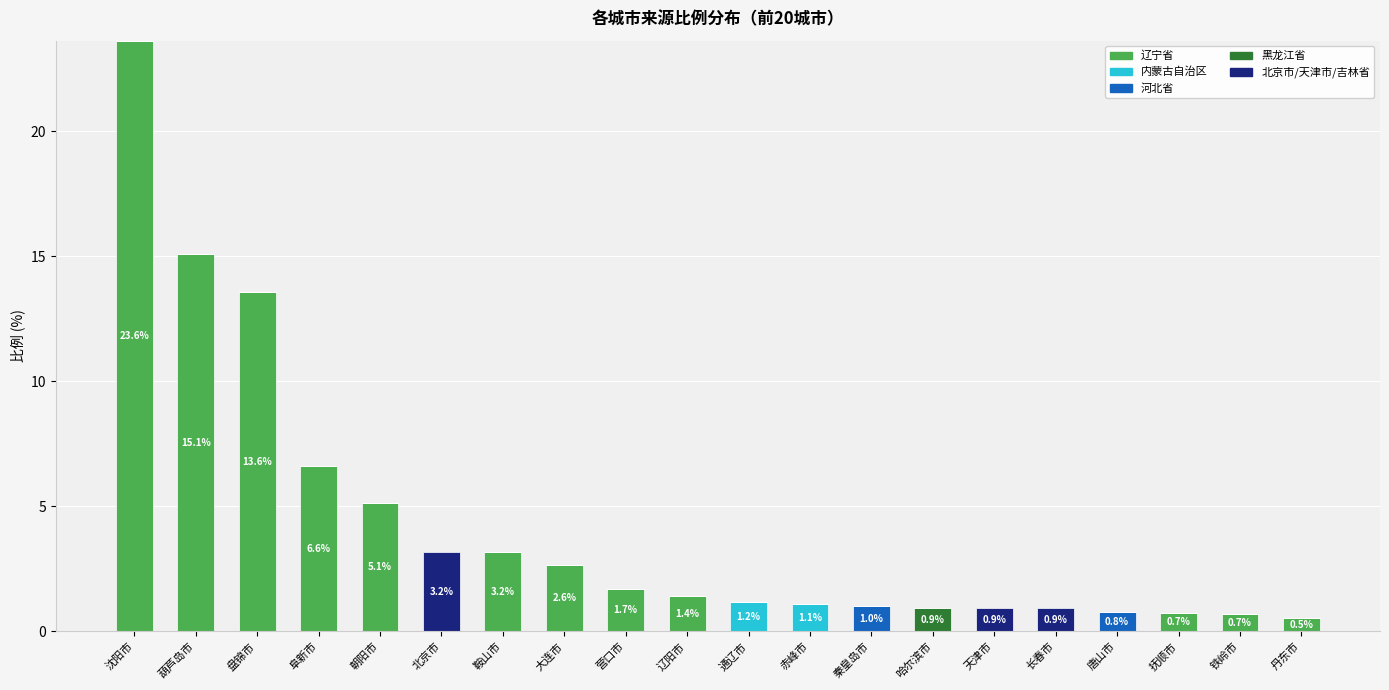

Which category has the highest value in the 辽宁省 series?

沈阳市